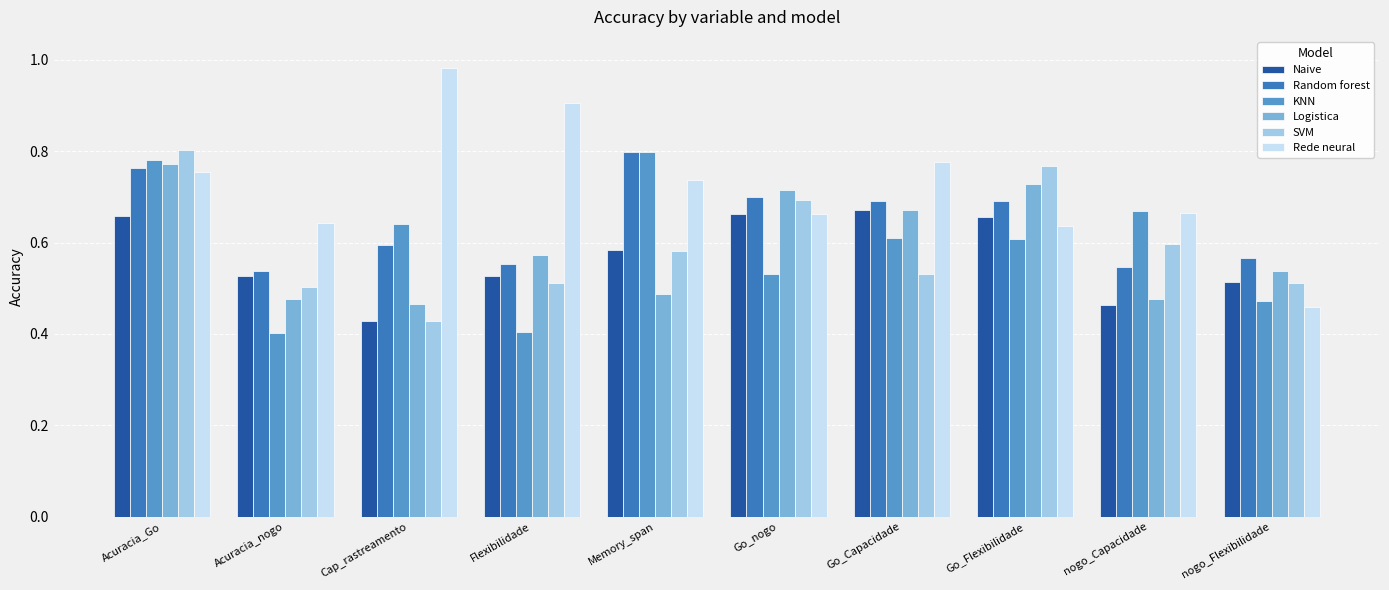

Which series has the widest spread of values?

Rede neural